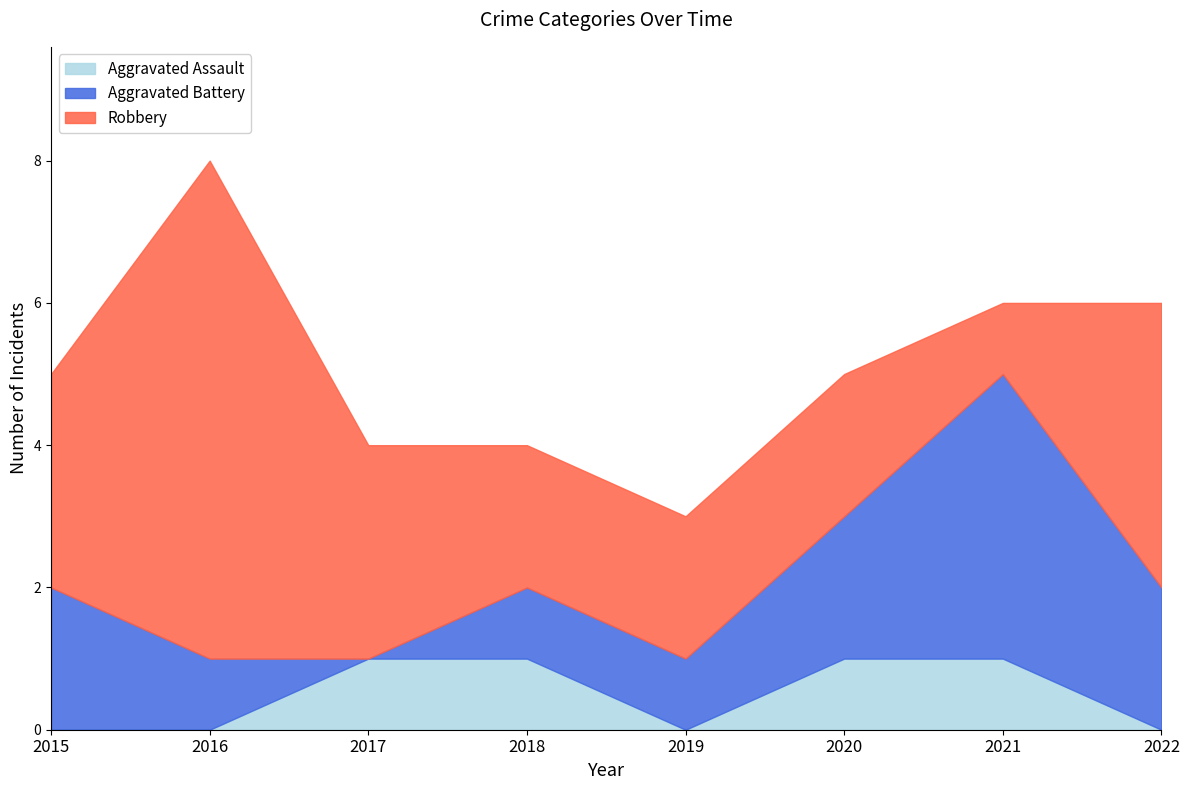

Which category has the highest value in the Robbery series?

2016